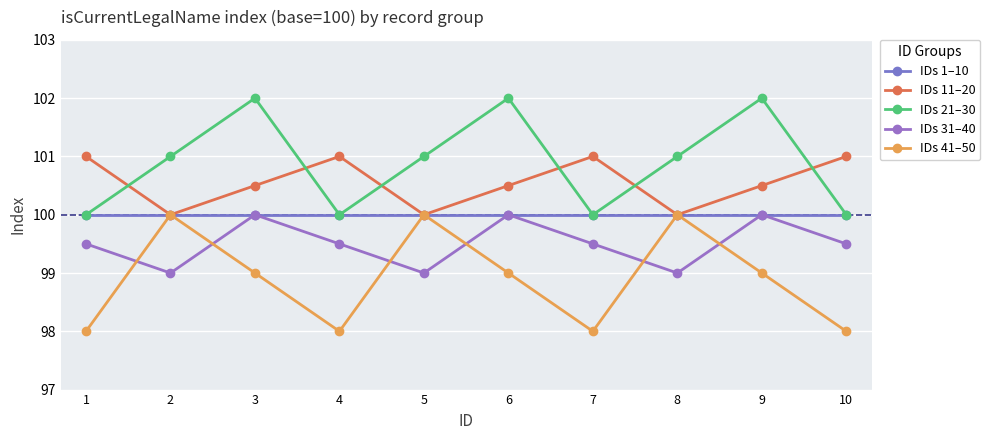

At which category is the sum across all series the highest?

3